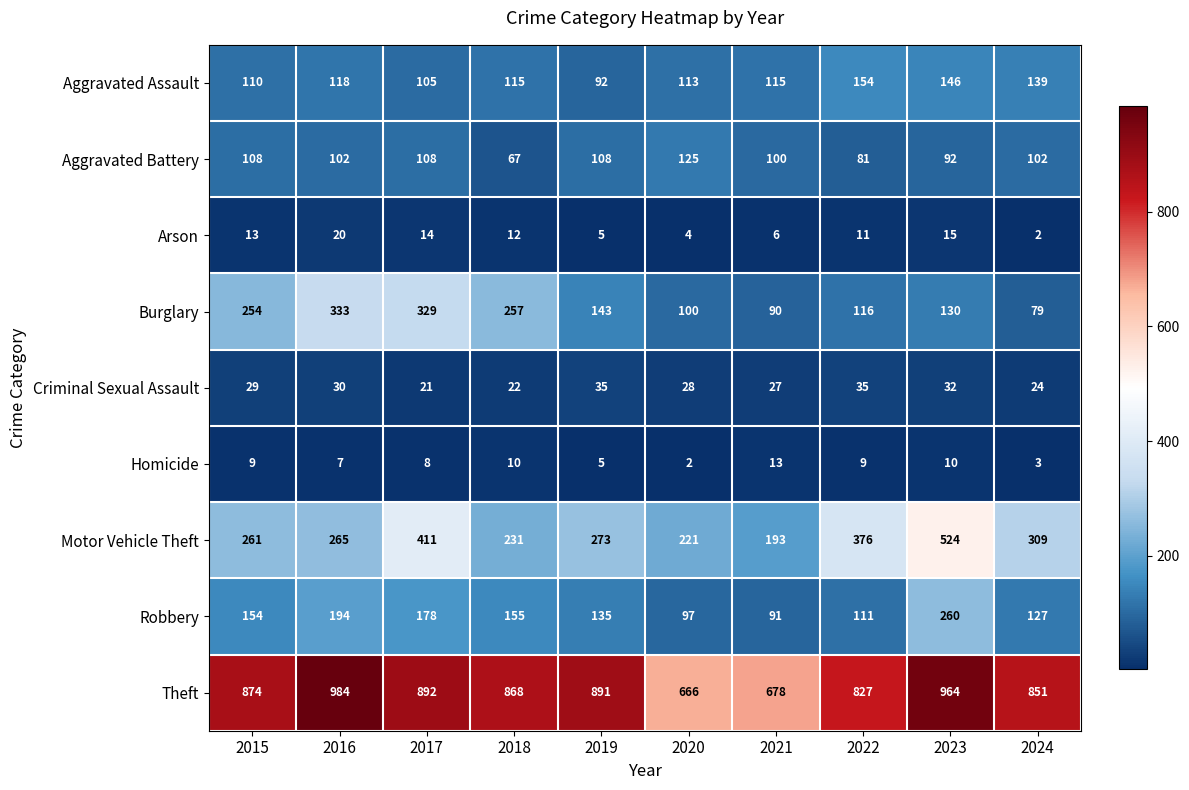

Which series has the largest total across all categories?

Theft